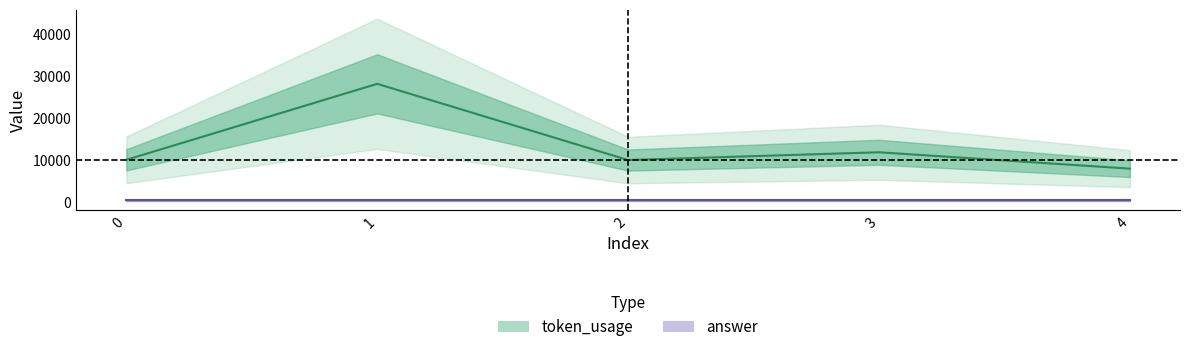

Where is the first local minimum?

2